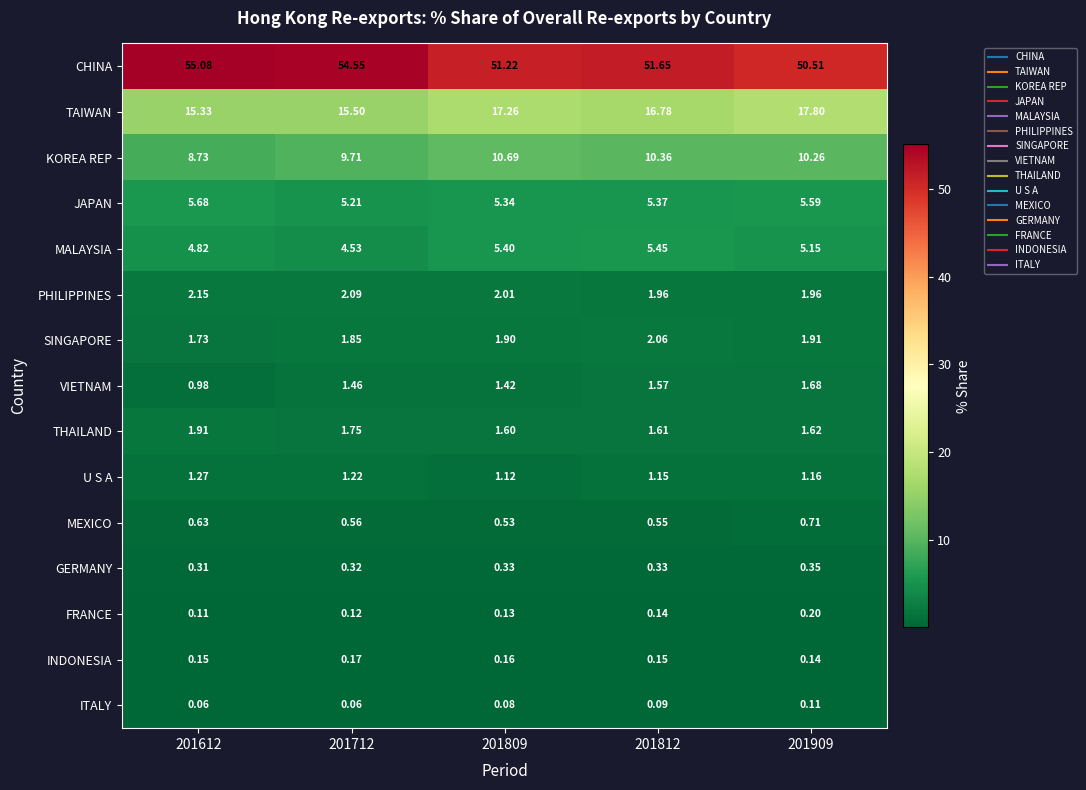

Which series changed the most between 201712 and 201909?

CHINA